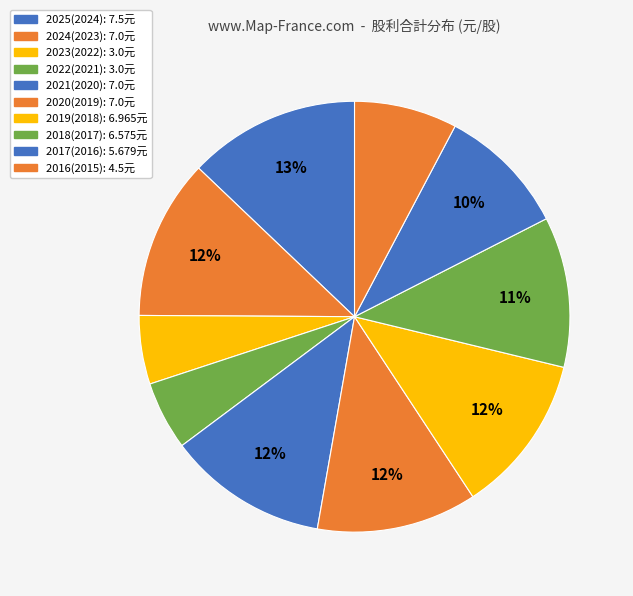

What percentage is the 2023(2022) slice, to the nearest percent?

5%